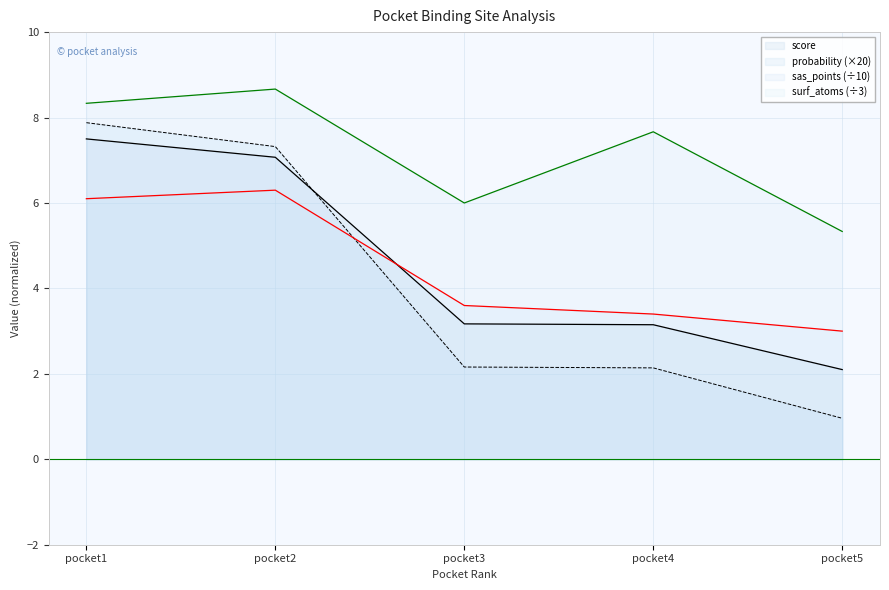

Does the chart display data point markers on the line(s)?

No